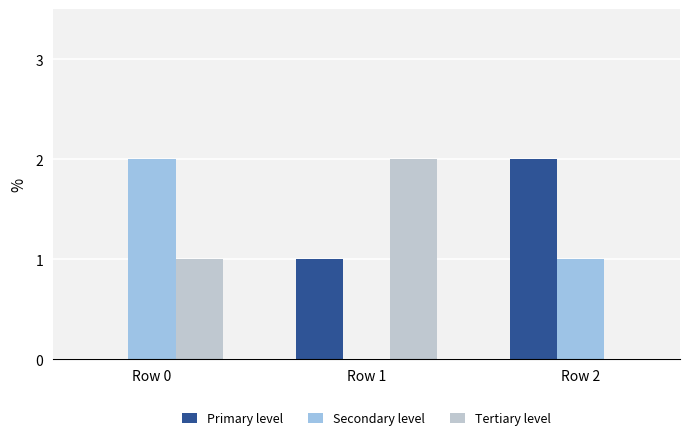

Count the number of categories in the chart.

3